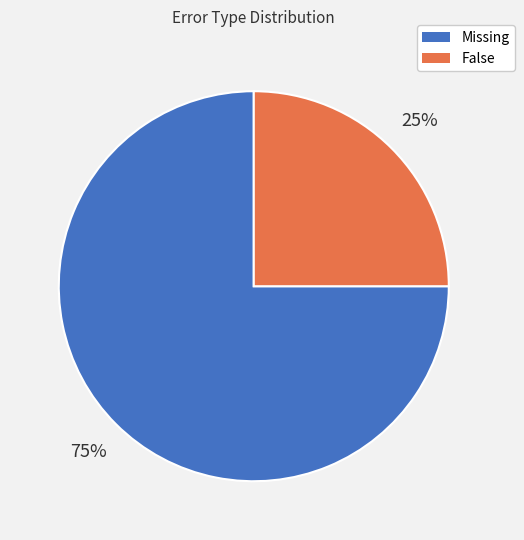

What is the ratio of the value at False to the value at Missing?

0.3